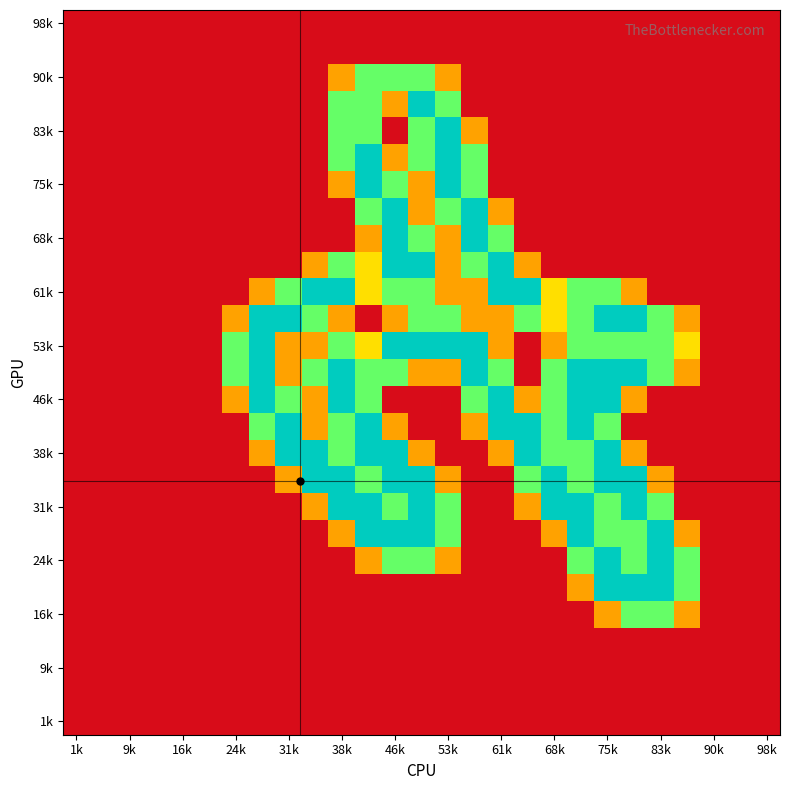

How many categories are shown in the chart?

27